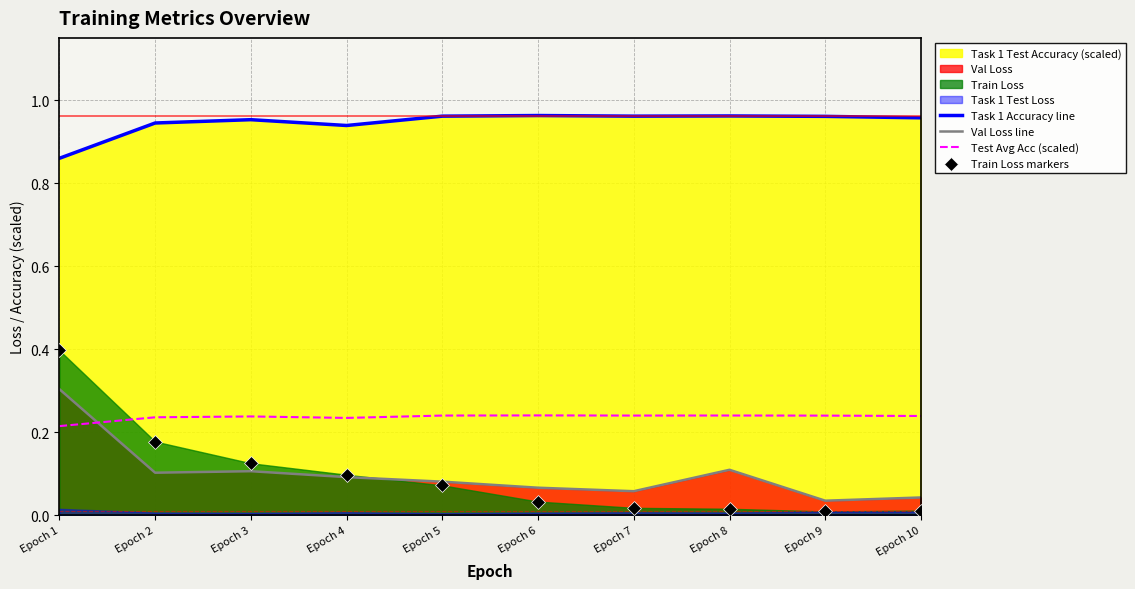

At how many categories does at least one series exceed 0?

10